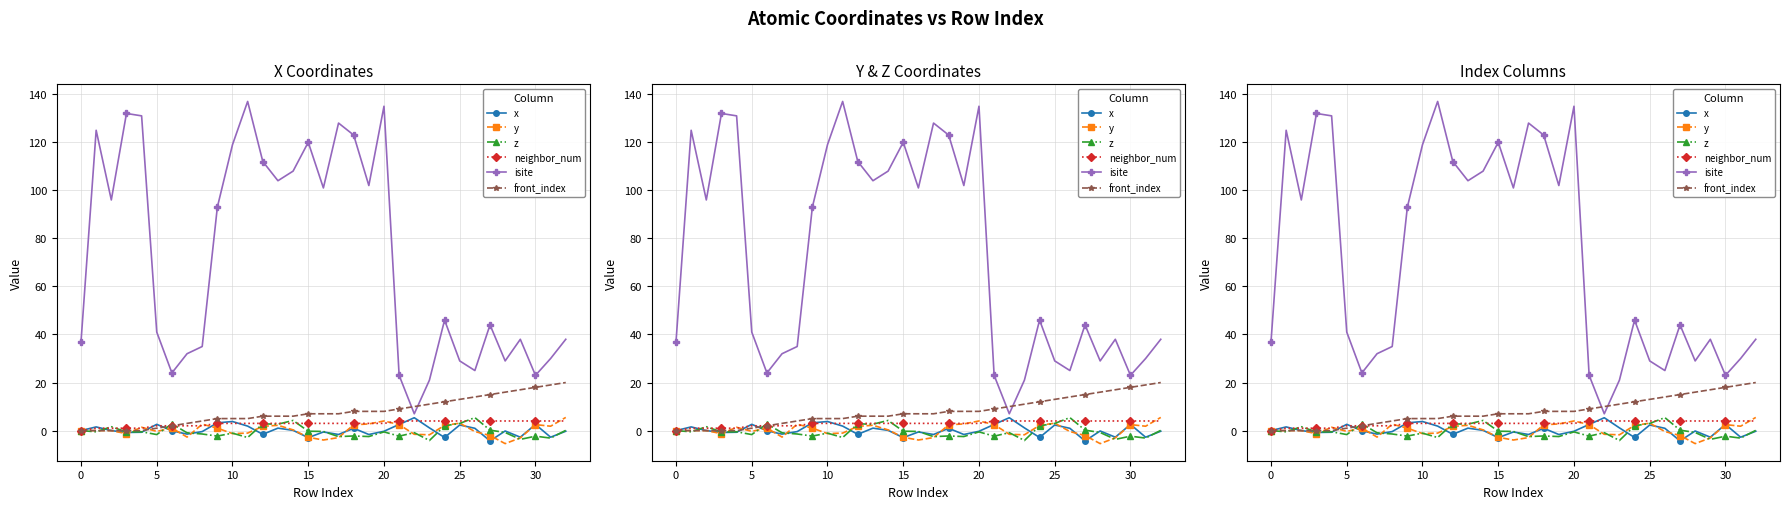

What is the sum of all isite values?

2388.0